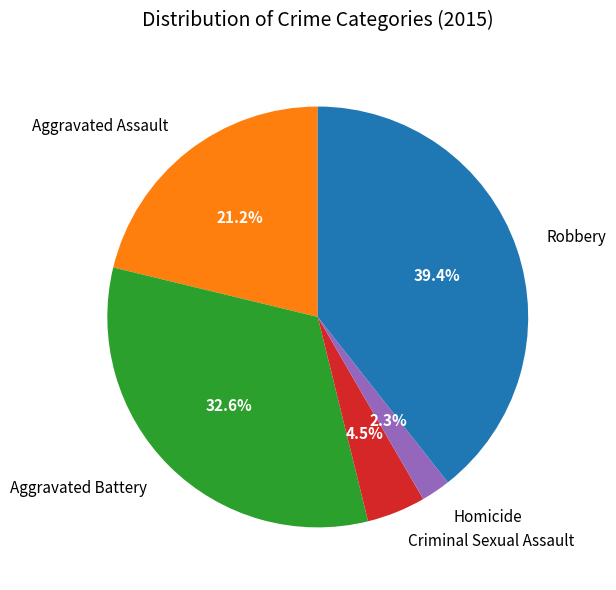

Which slice is the largest?

Robbery